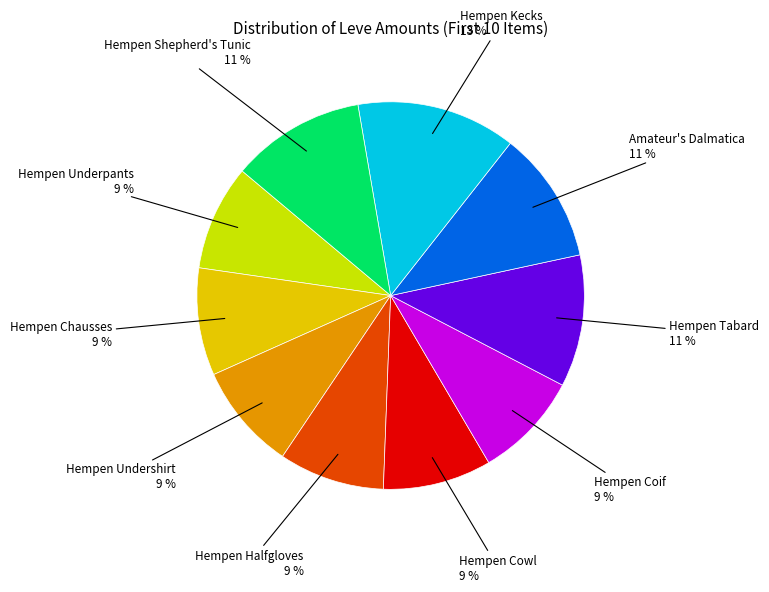

To the nearest percent, what is the average slice percentage?

10%